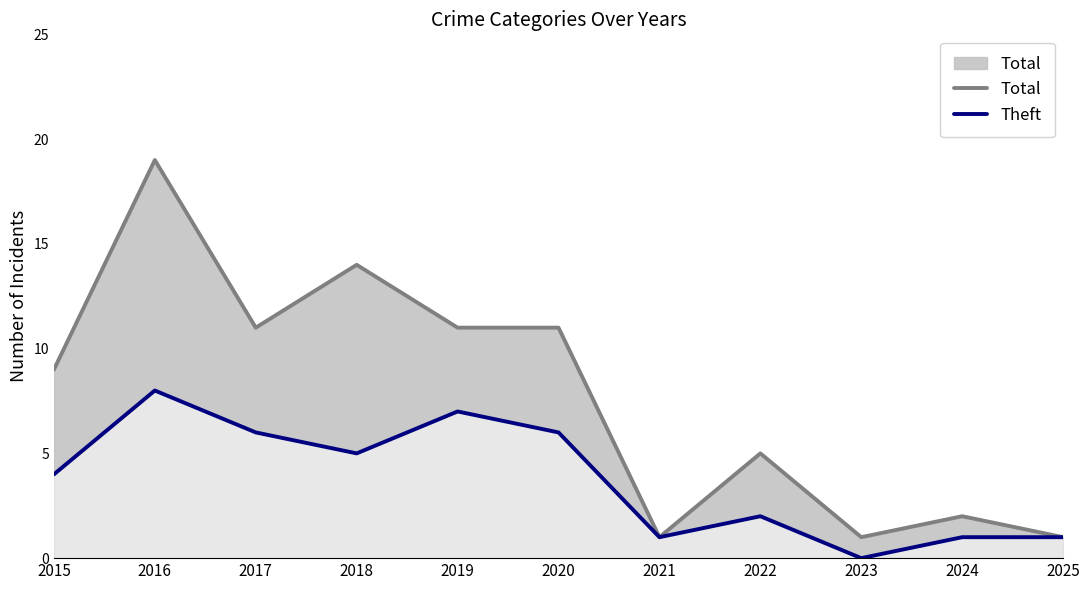

At which label is Total closest to 10?

2015